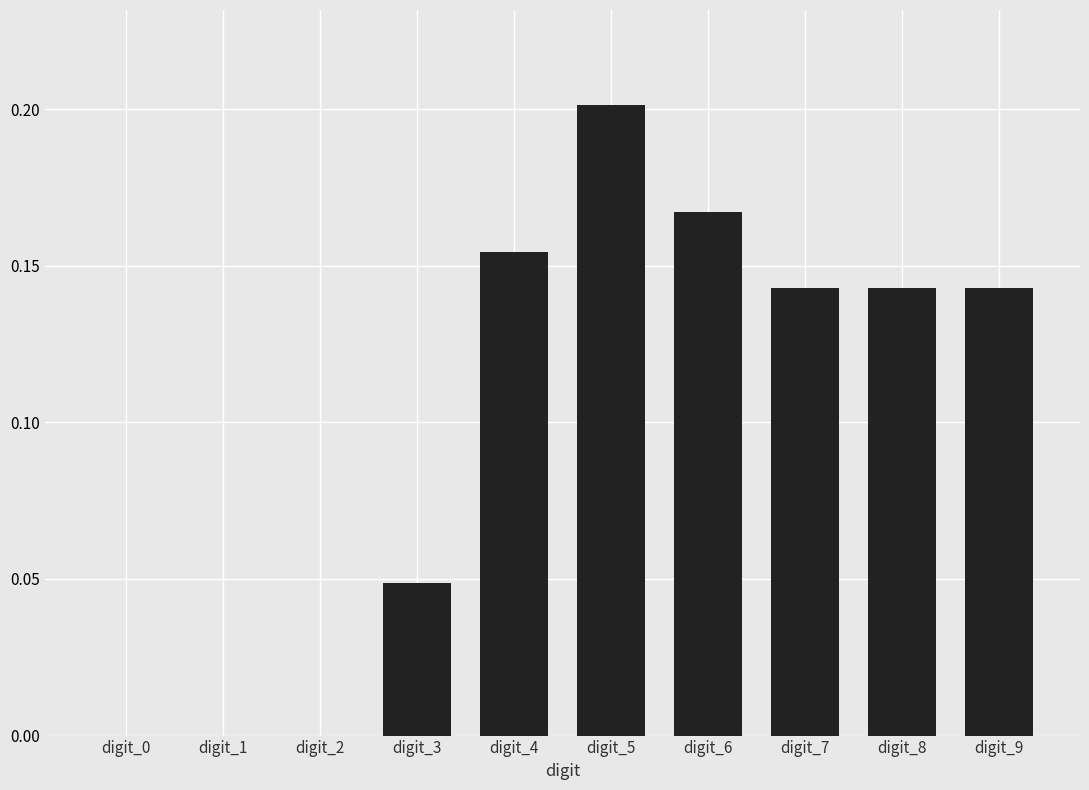

What is the sum of all values?

1.0